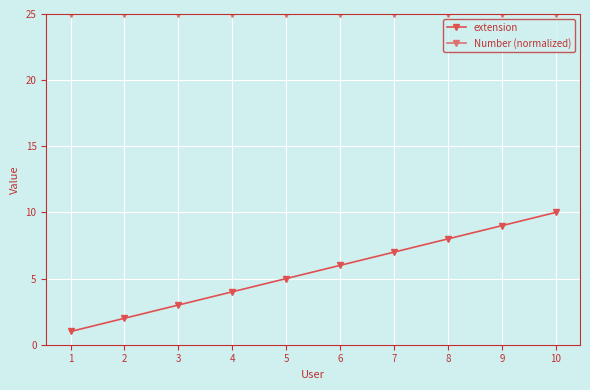

What is the sum of the Number (normalized) values at 1 and 6?

50.0